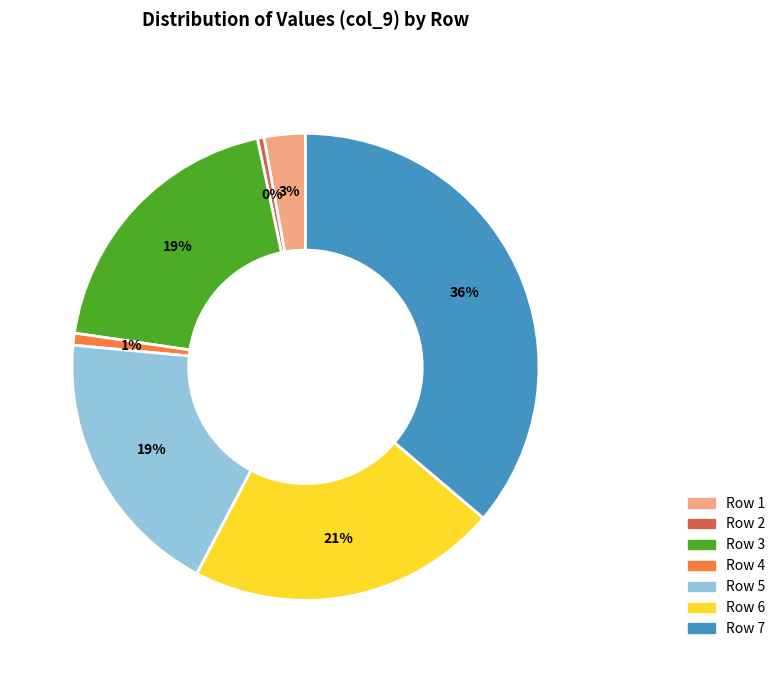

To the nearest percent, what is the average slice percentage?

14%